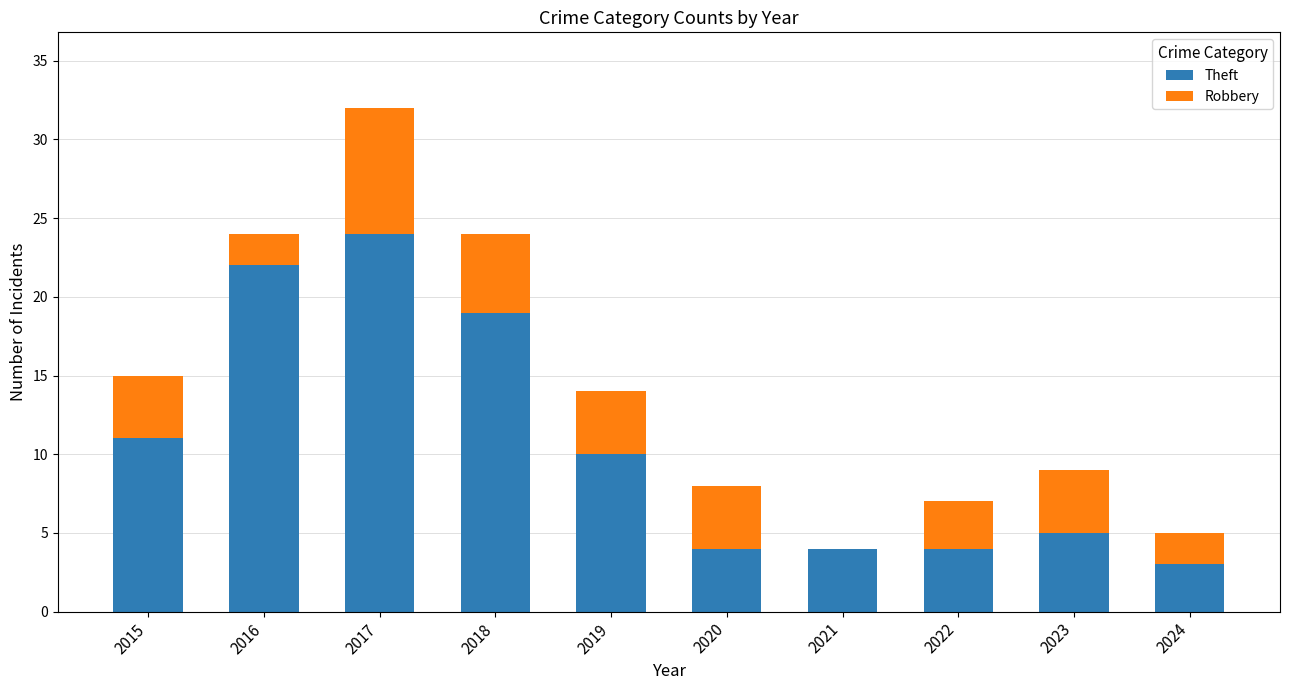

What is the sum of the Theft values at 2016 and 2022?

26